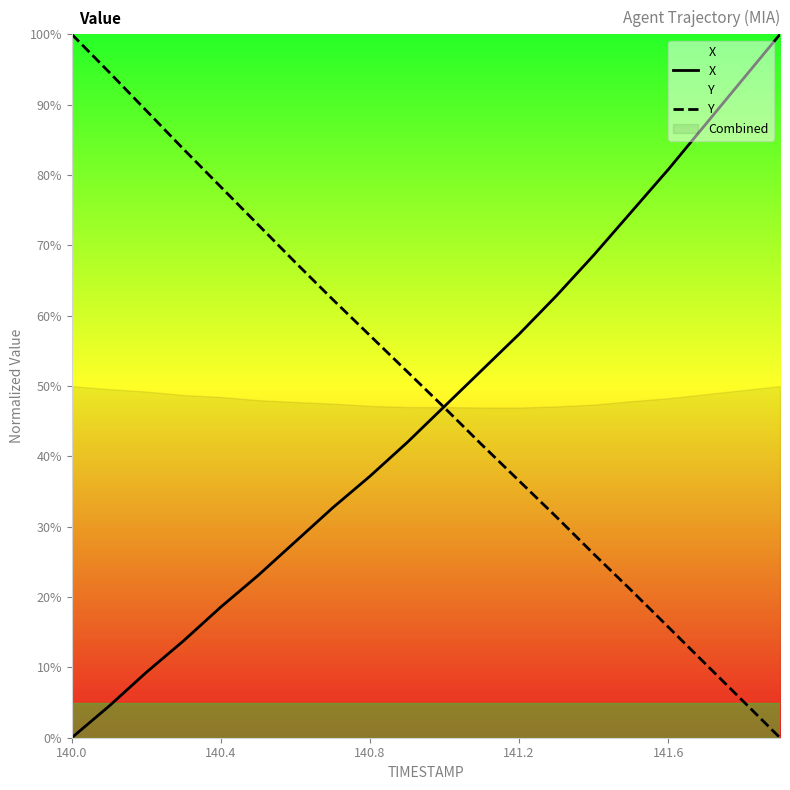

What is the difference between the highest and lowest values at 13?

31.4